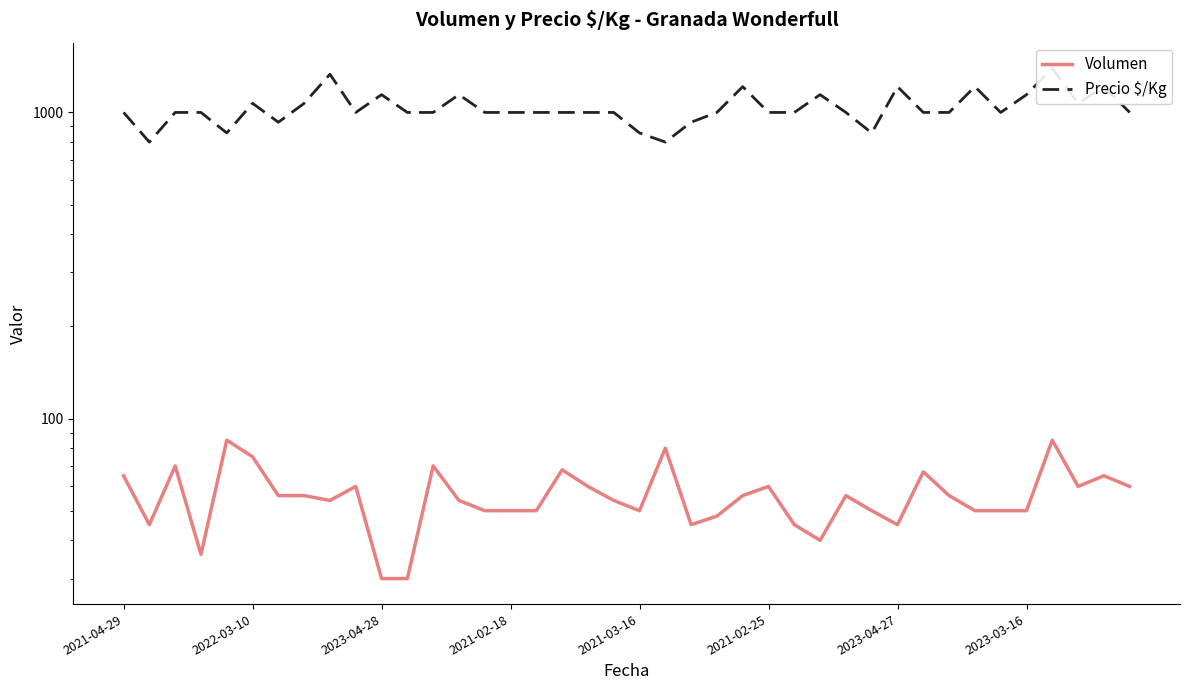

True or false: Volumen and Precio $/Kg cross at least once.

False